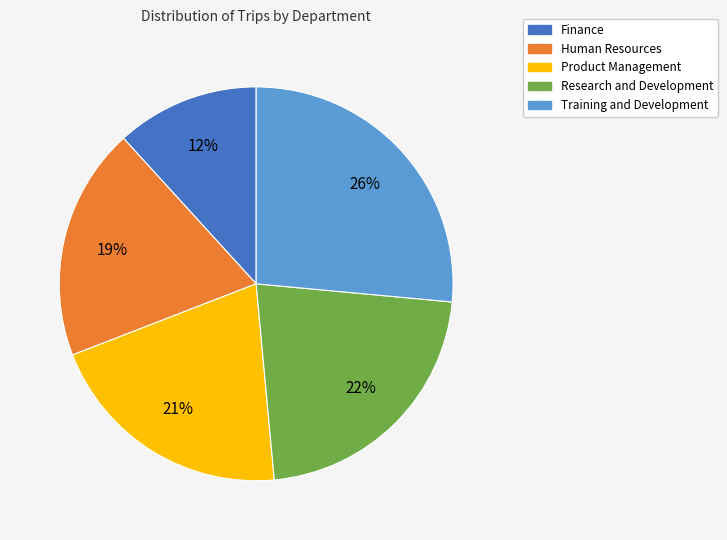

True or false: Research and Development accounts for 9% of the total.

False